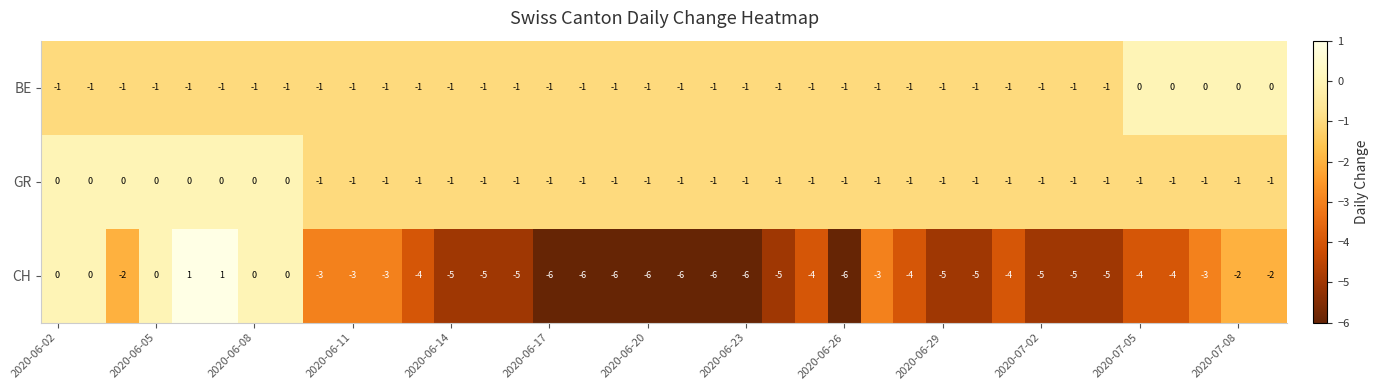

How many CH values are between -5 and -2?

23